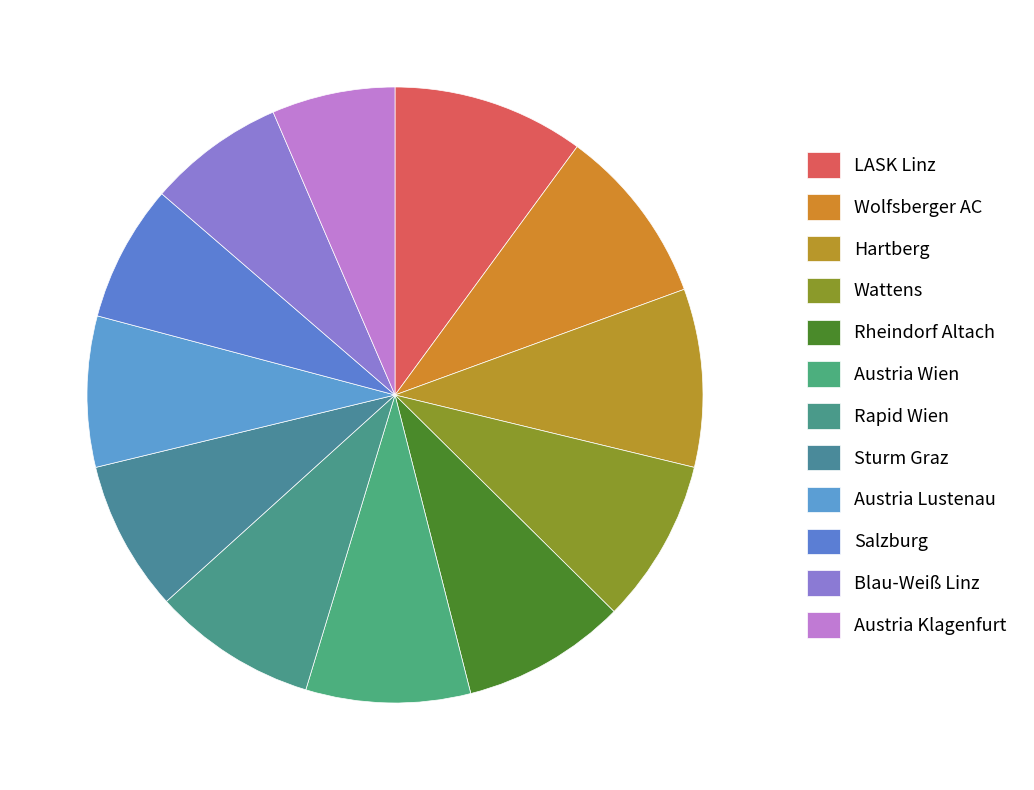

Approximately how many times larger is the value at Blau-Weiß Linz compared to Hartberg?

0.8